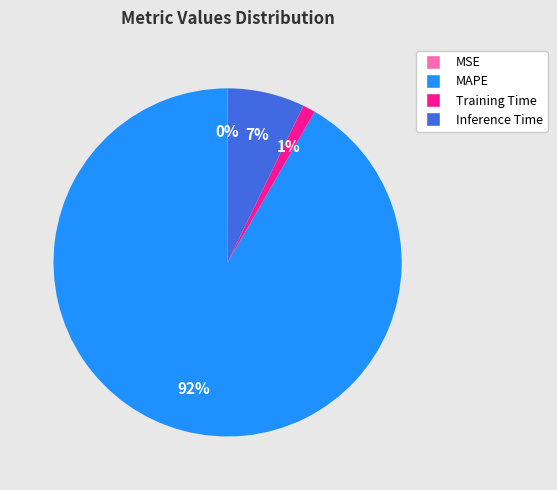

To the nearest percent, what portion does Inference Time represent?

7%